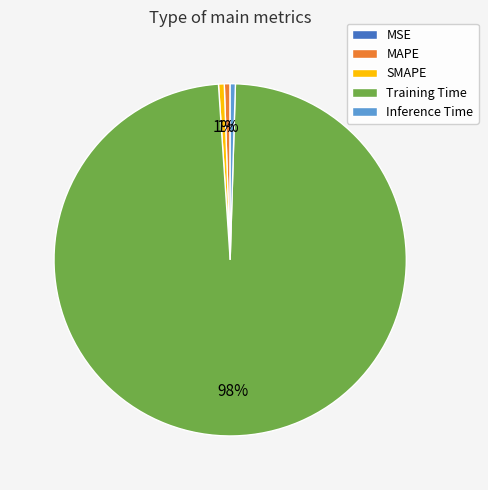

To the nearest percent, what is the difference between the Inference Time and Training Time slice percentages?

98%